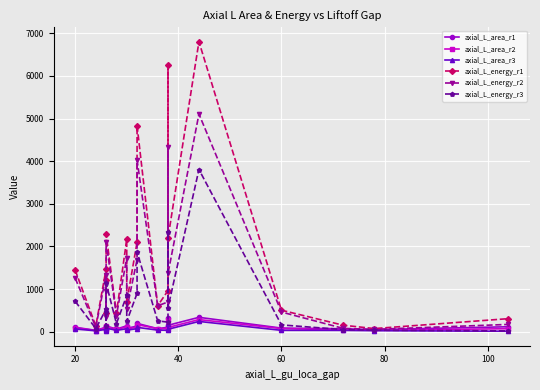

How many data points in axial_L_energy_r2 are less than 952?

10